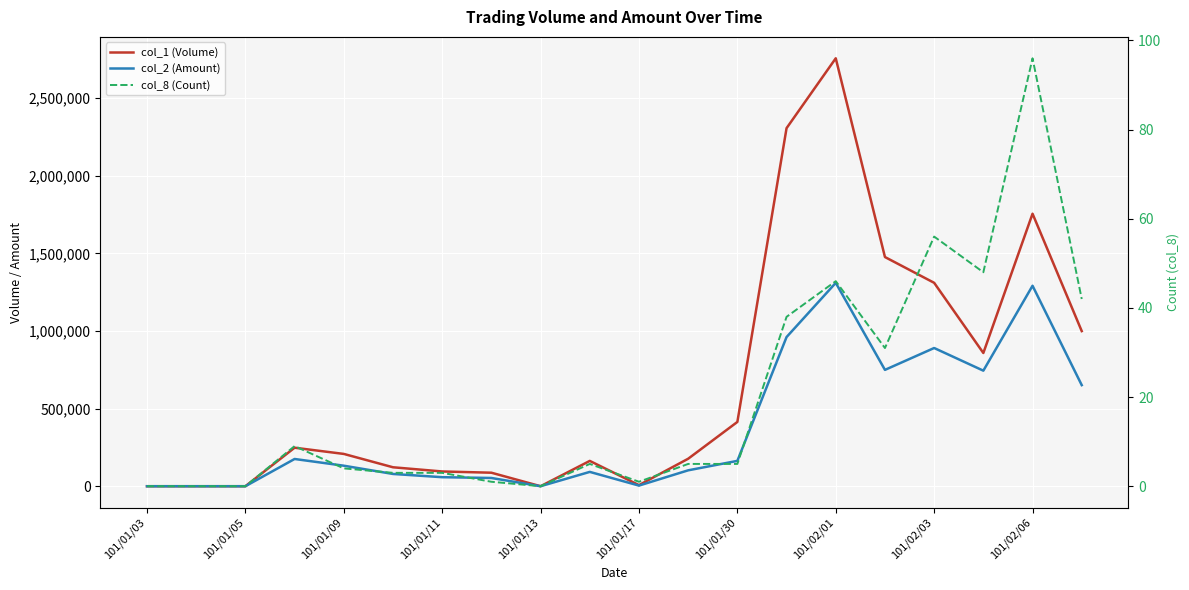

At 15, list the series in order from smallest to largest.

col_8 (Count), col_2 (Amount), col_1 (Volume)